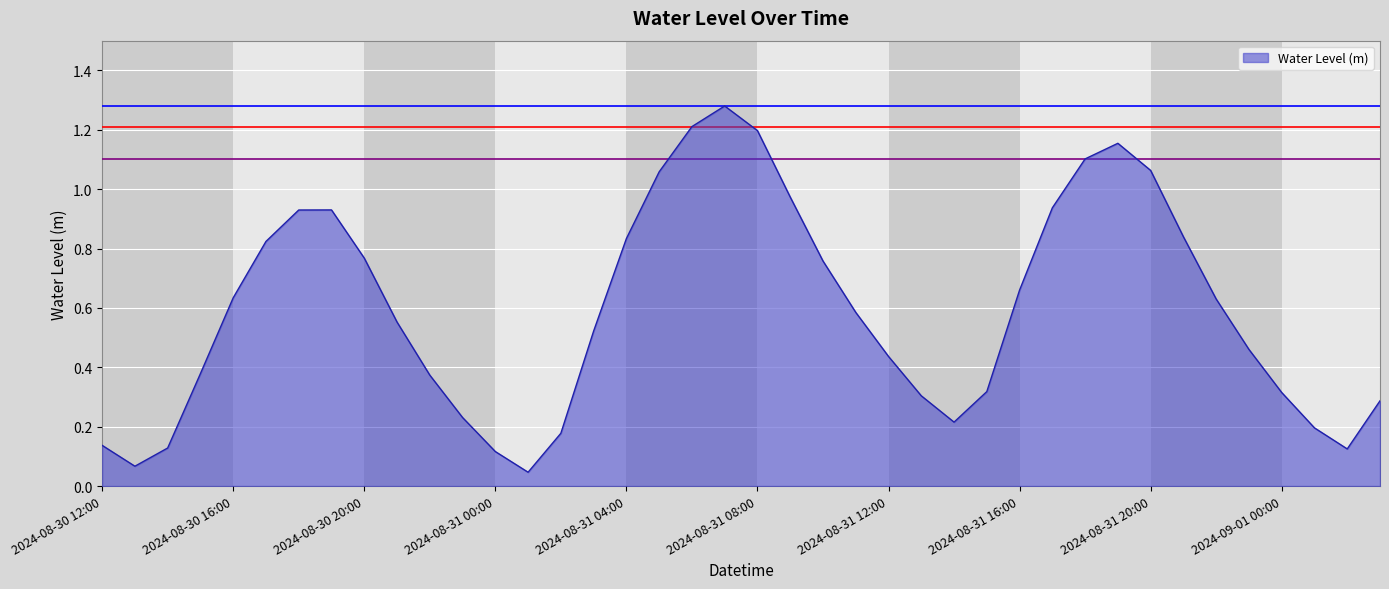

At which category does the chart reach its minimum across all series?

2024-08-31 01:00